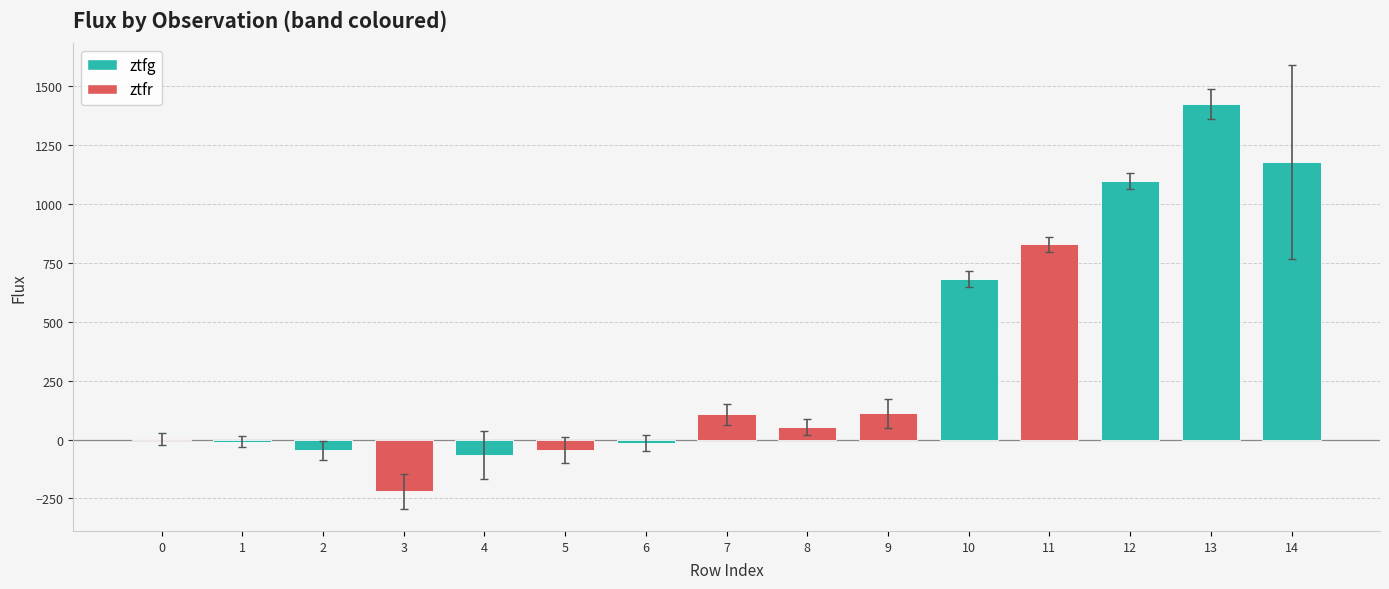

True or false: the data shows 1.4 at 0.

True